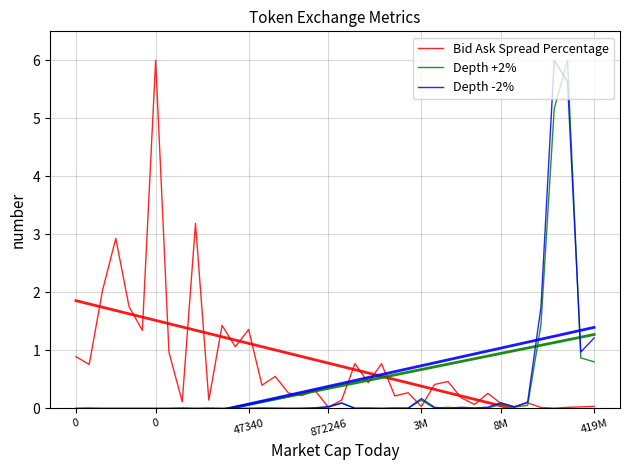

True or false: Depth -2% has a value of 9.8 at 37.

False